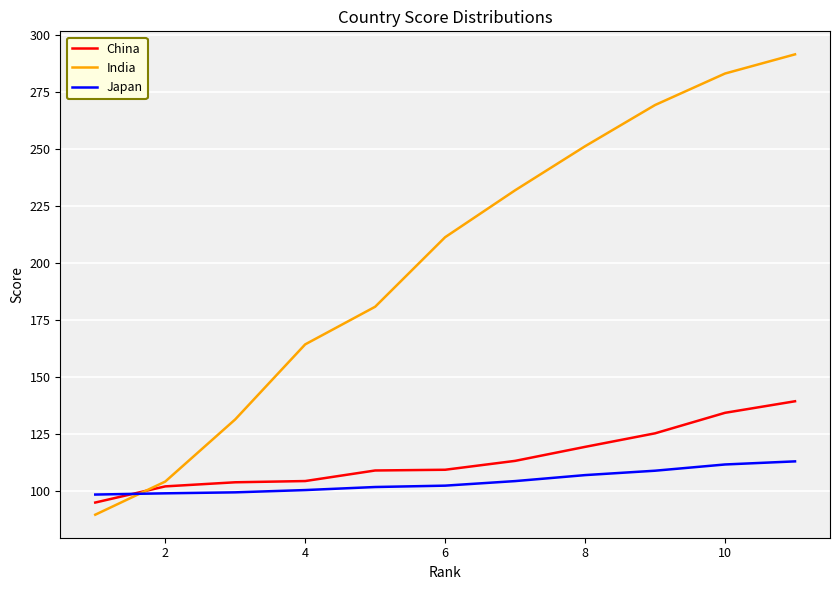

Which series has the largest total across all categories?

India